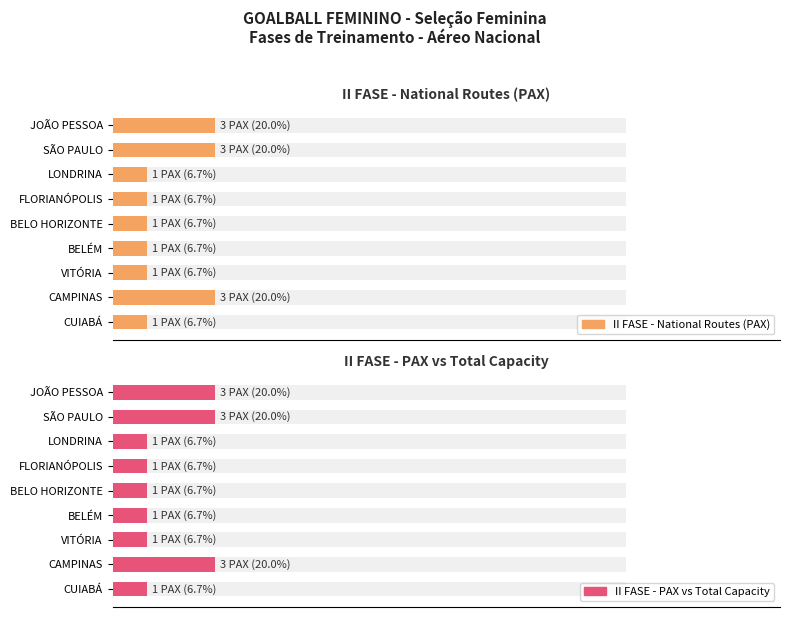

How many groups of bars are there?

9